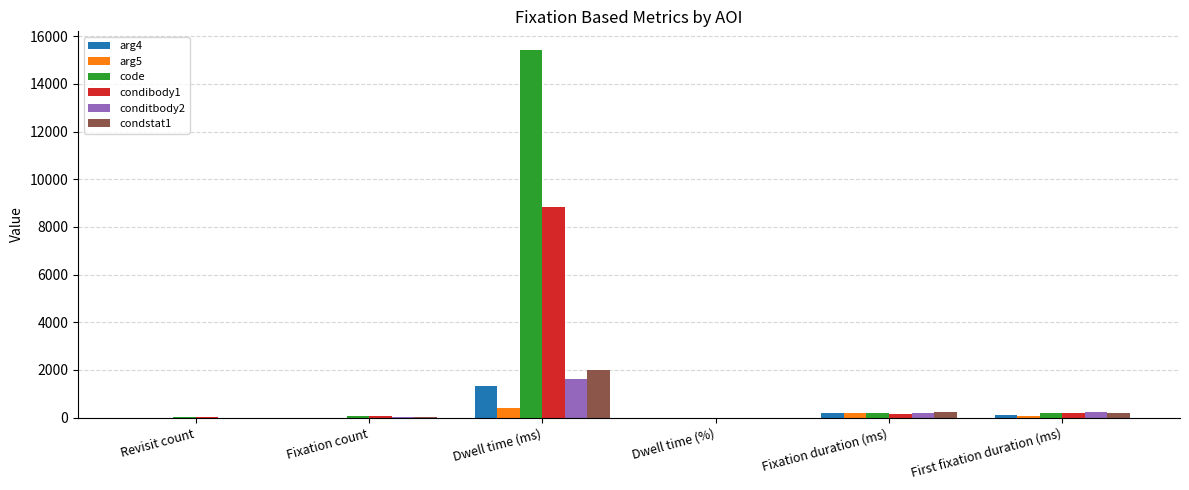

How many groups of bars are there?

6